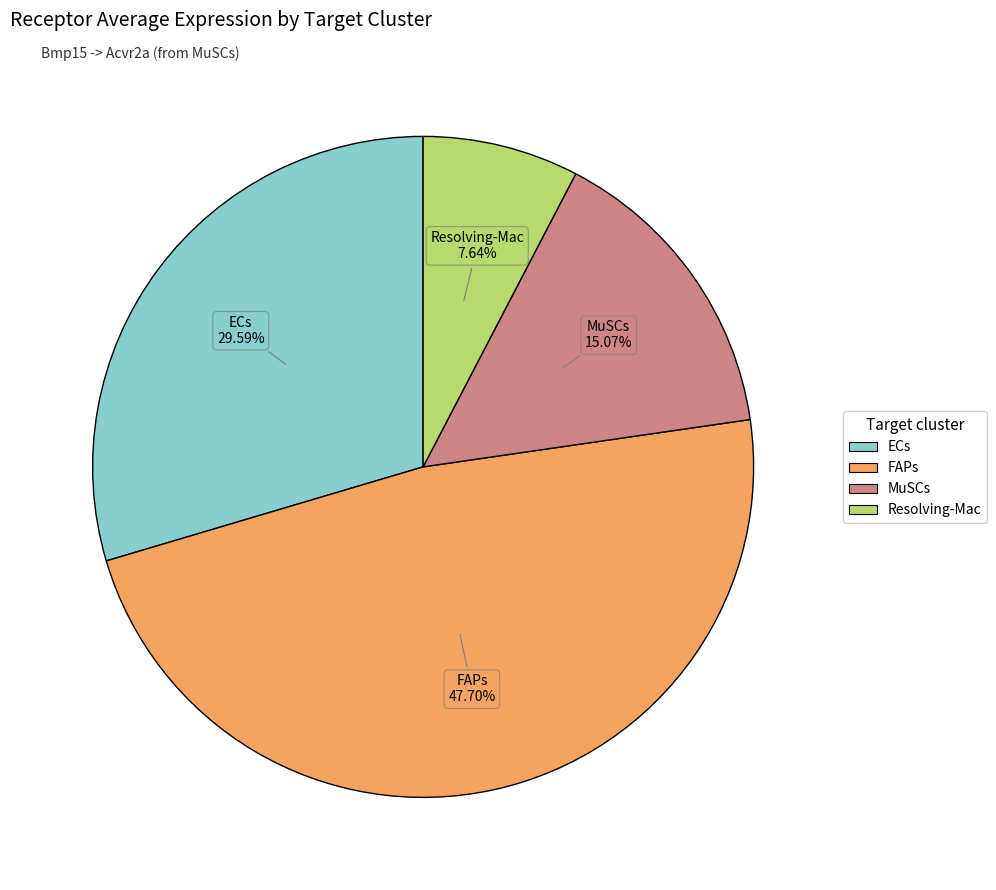

Is MuSCs the majority of the pie?

No